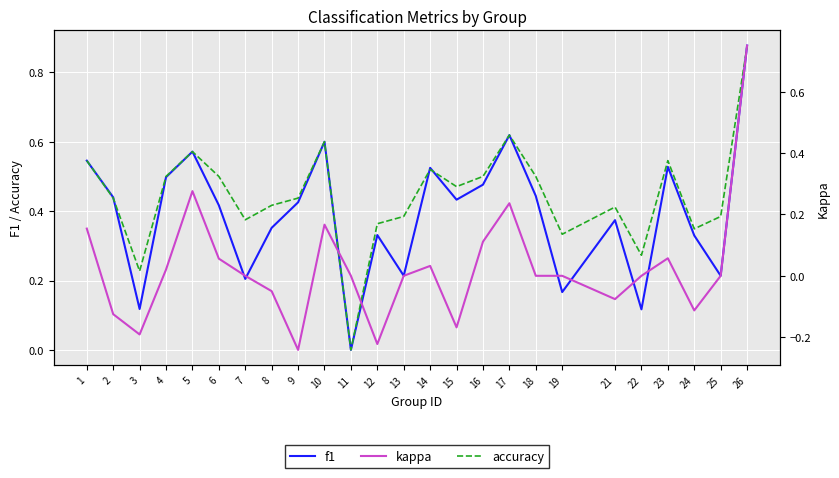

What is the difference between the maximum and minimum values in the accuracy series?

0.9